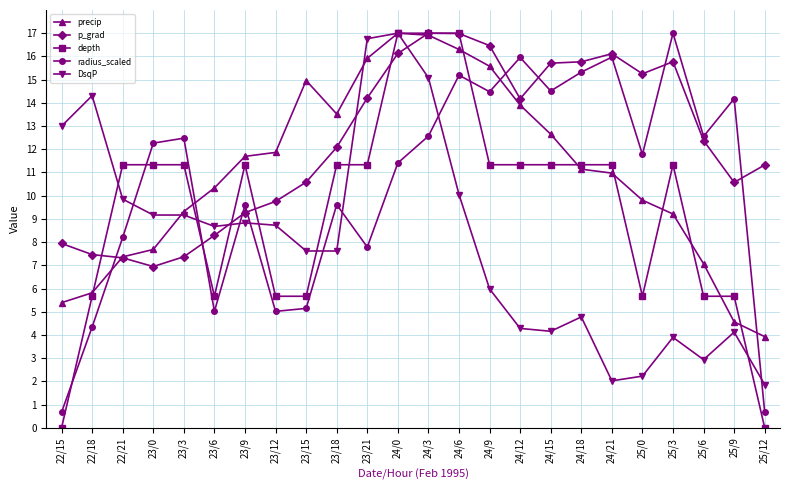

In DsqP, how many points are higher than both neighbors (excluding endpoints)?

7